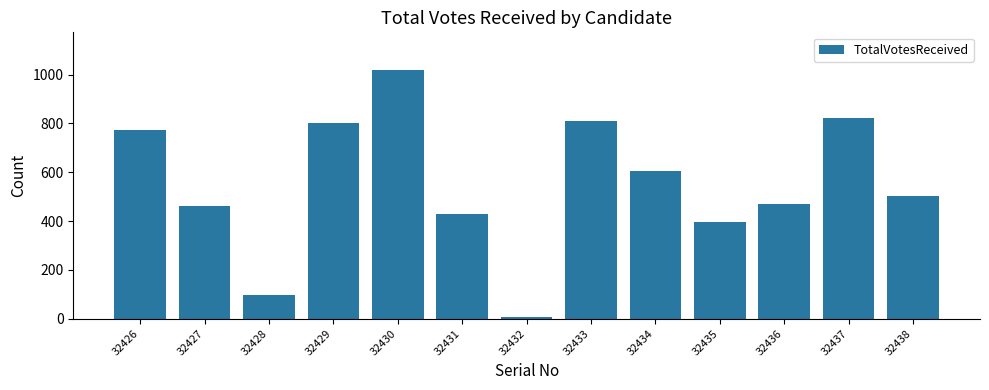

What is the difference between the second highest and minimum values?

816